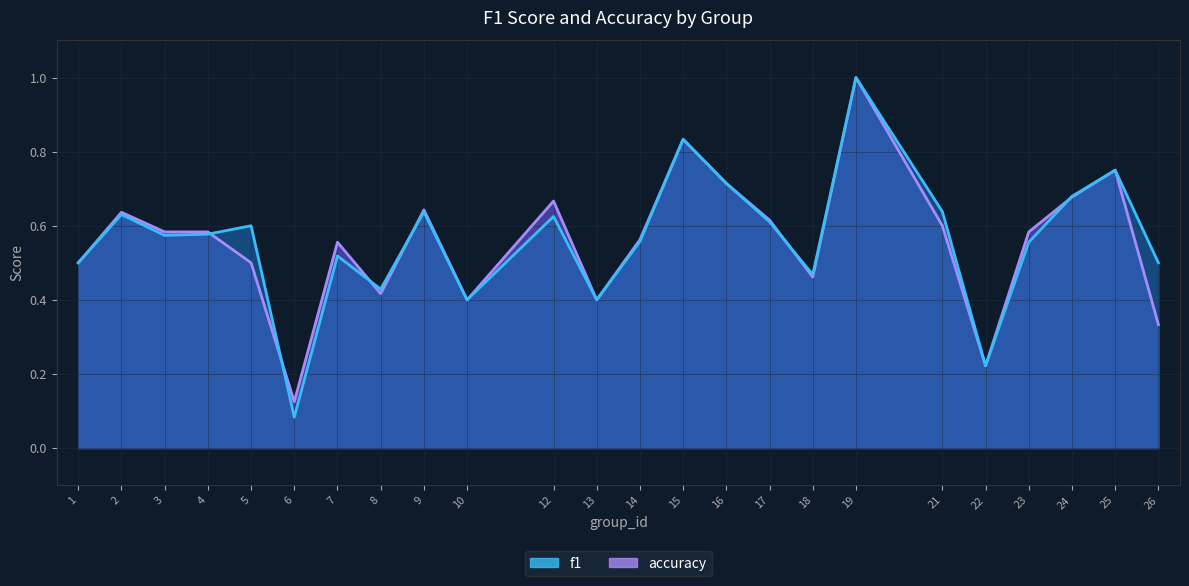

Which series has the largest range (max minus min)?

f1